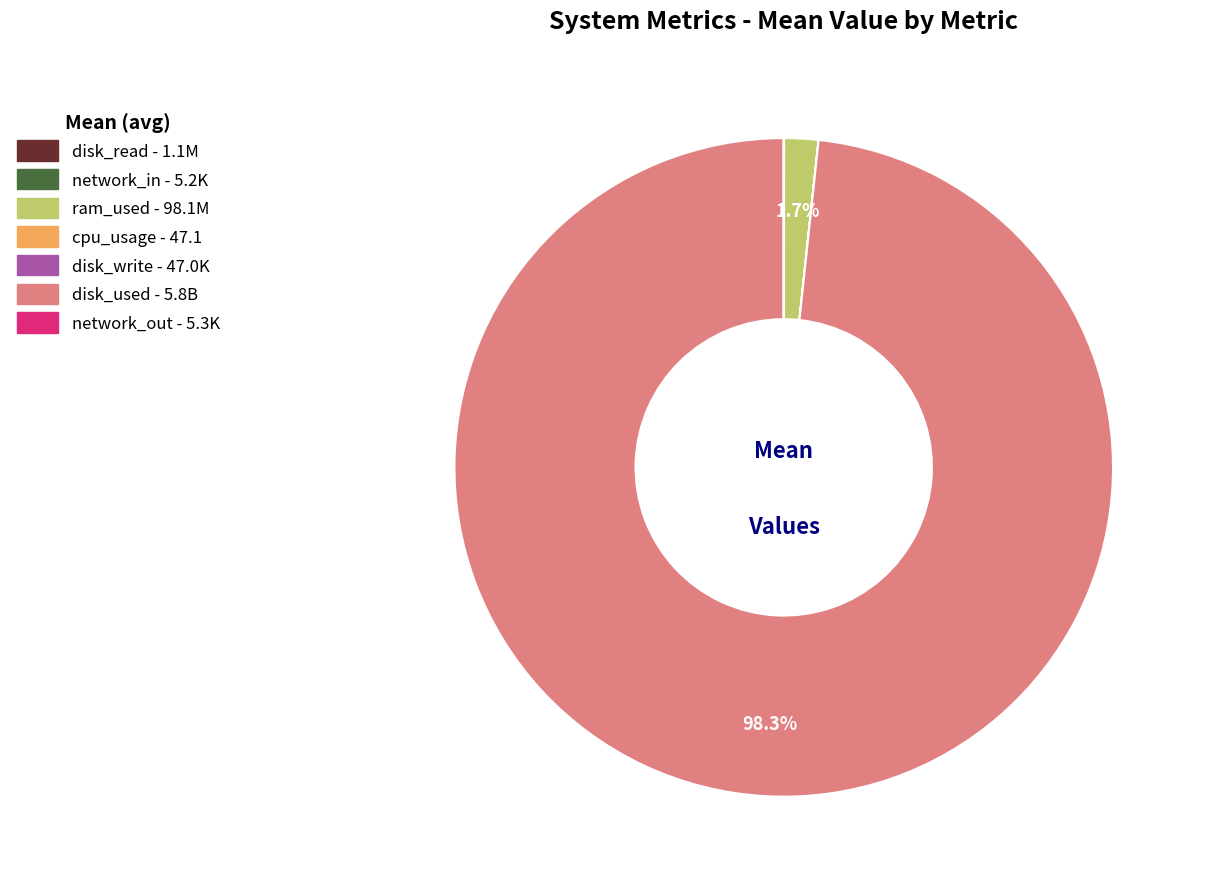

Which category has the biggest portion of the pie?

disk_used